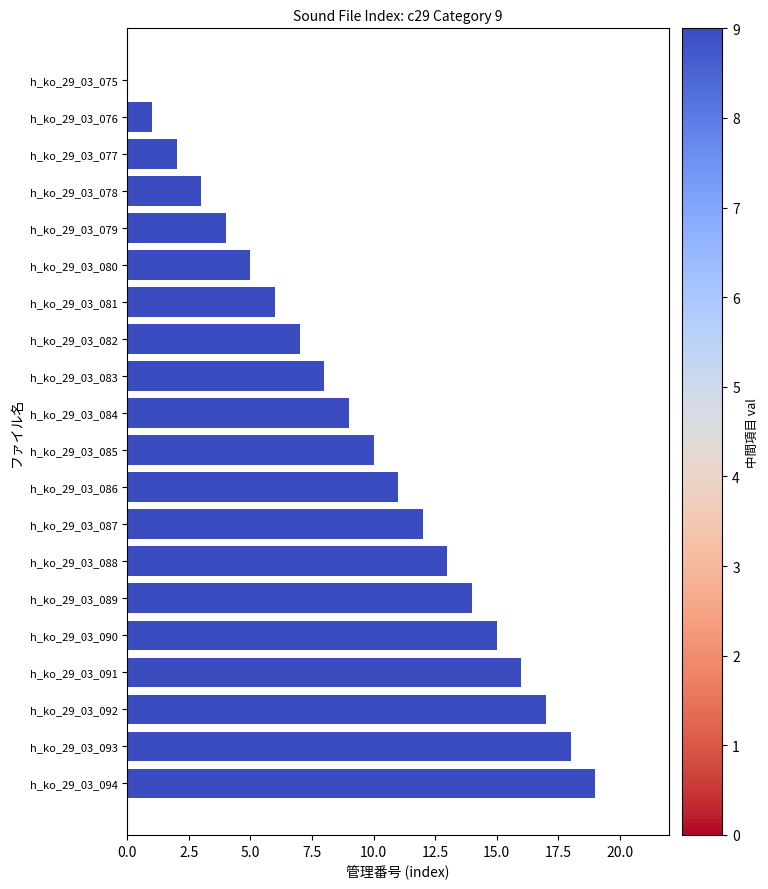

True or false: the data shows 8 at h_ko_29_03_083.

True